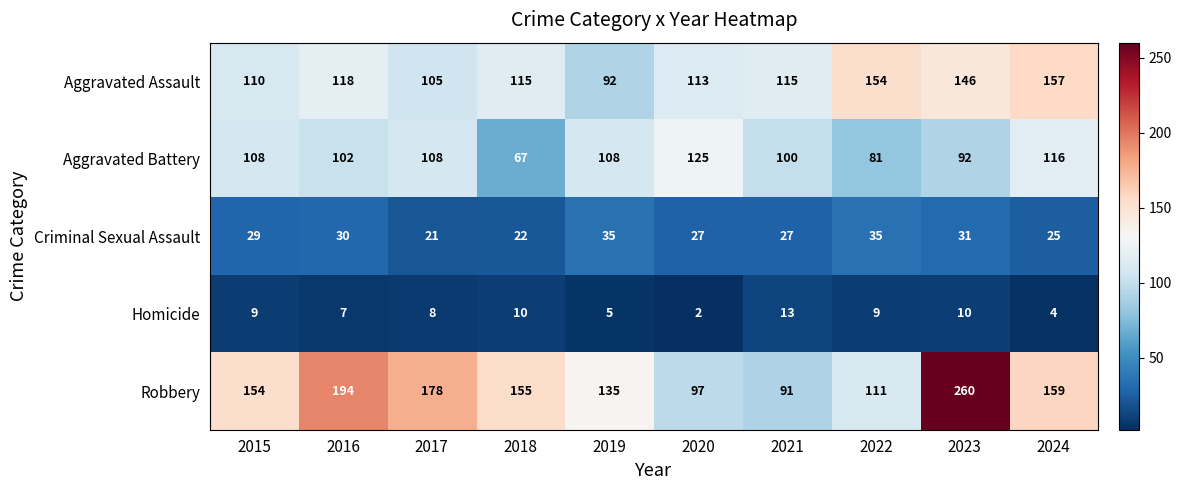

Read the Robbery value at 2023, to the nearest 50.

250